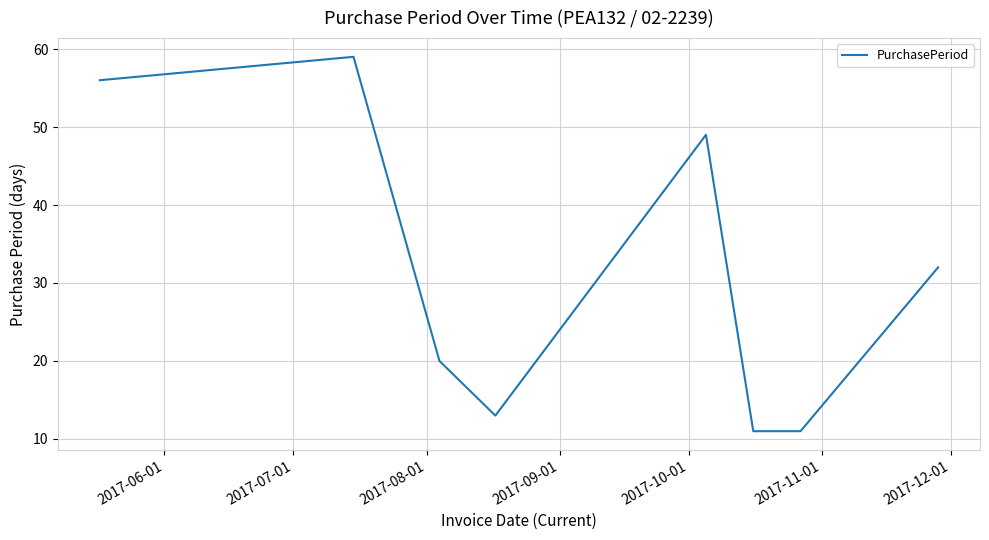

True or false: the data has more than 1 interior local peaks.

True